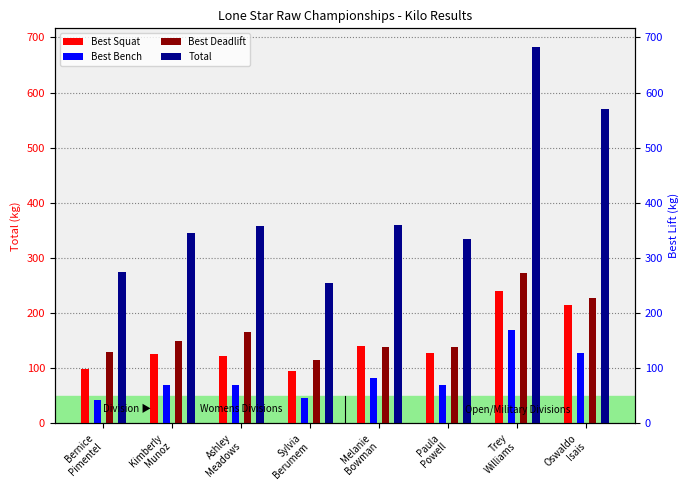

The Best Squat series shows 55.2 at Ashley
Meadows. True or false?

False